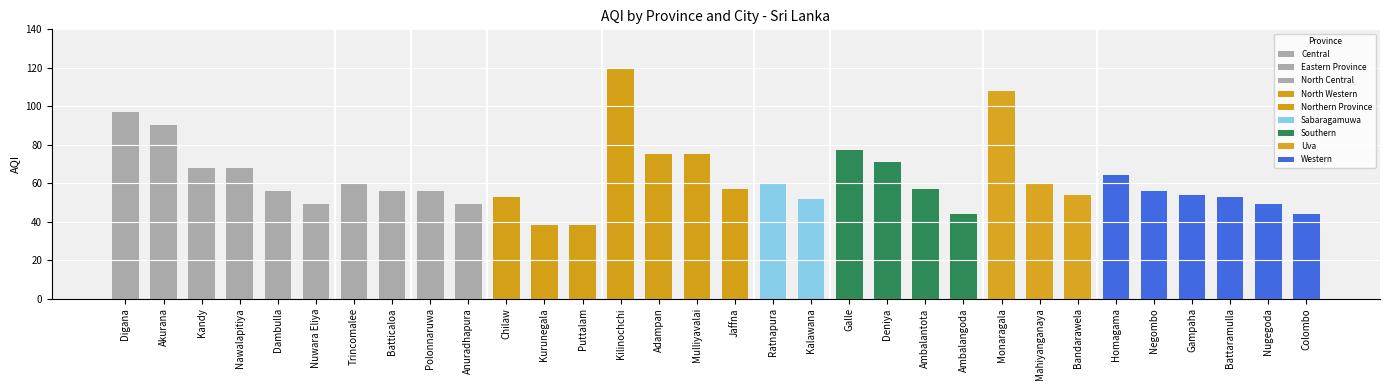

Approximately how many times larger is the value at Kilinochchi compared to Ratnapura?

2.0